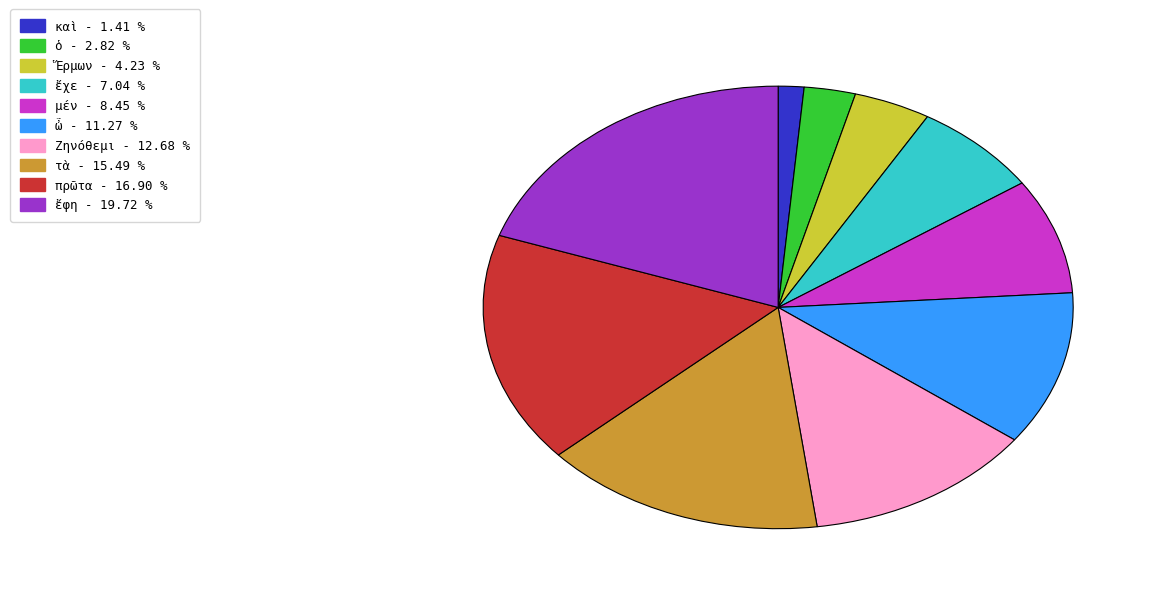

Do ἔχε and τὰ together represent more than half of the pie?

No